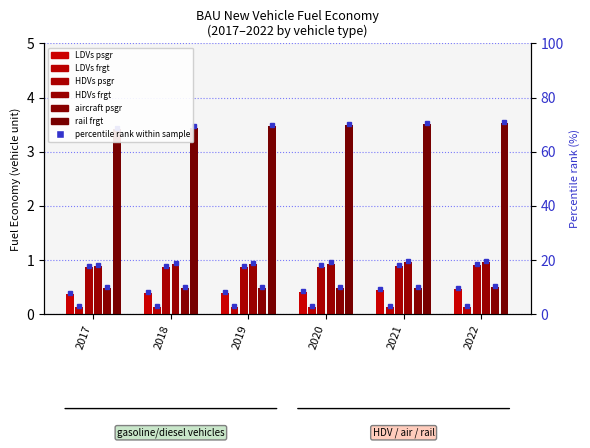

Reading right to left, what are all the values shown in this chart?

LDVs_psgr: 0.5	0.4	0.4	0.4	0.4	0.4
LDVs_frgt: 0.1	0.1	0.1	0.1	0.1	0.1
HDVs_psgr: 0.9	0.9	0.9	0.9	0.9	0.9
HDVs_frgt: 1.0	1.0	0.9	0.9	0.9	0.9
aircraft_psgr: 0.5	0.5	0.5	0.5	0.5	0.5
rail_frgt: 3.5	3.5	3.5	3.5	3.4	3.4